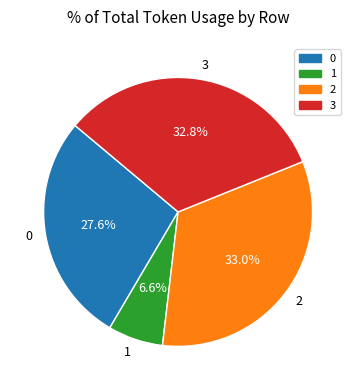

Count the number of slices in the pie.

4